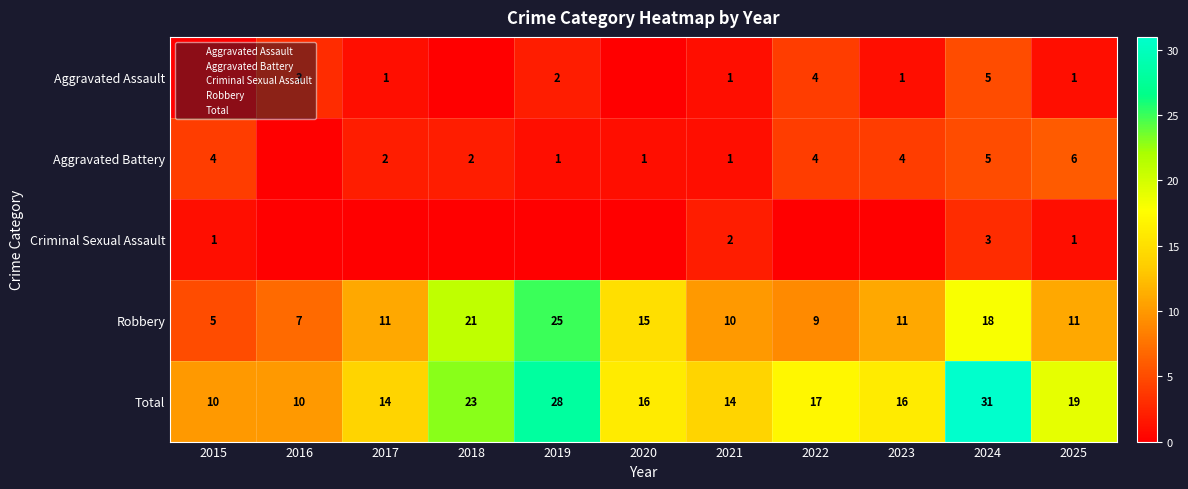

The Criminal Sexual Assault series shows 0 at 2023. True or false?

True